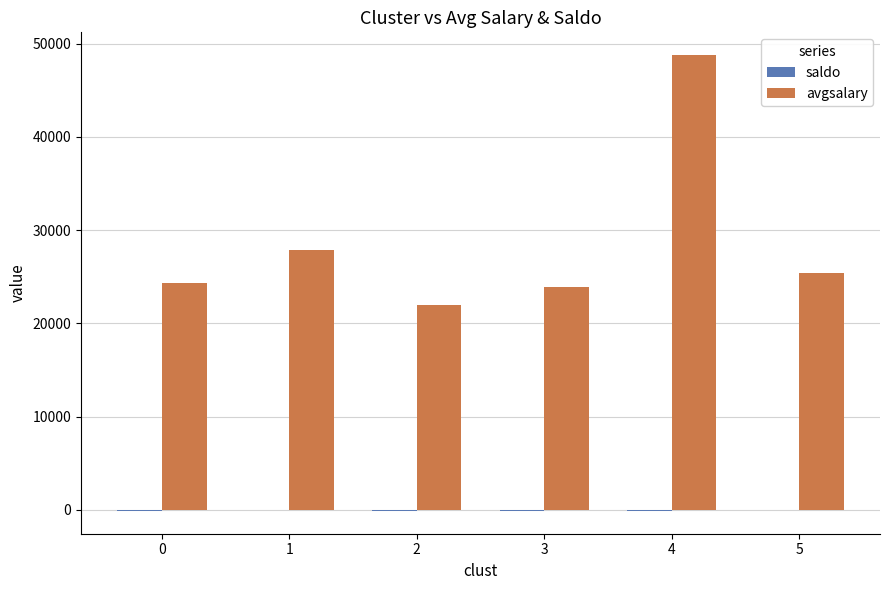

What is the spread (max minus min) of values at 5?

25453.3